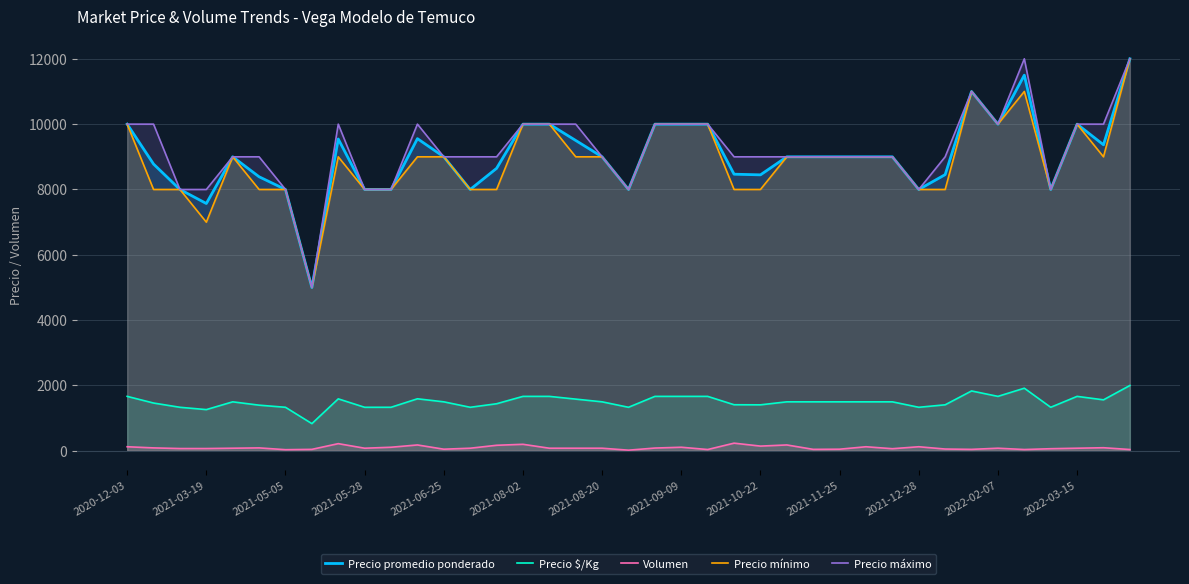

The value of Precio promedio ponderado at 2021-08-20 is 9000. True or false?

True